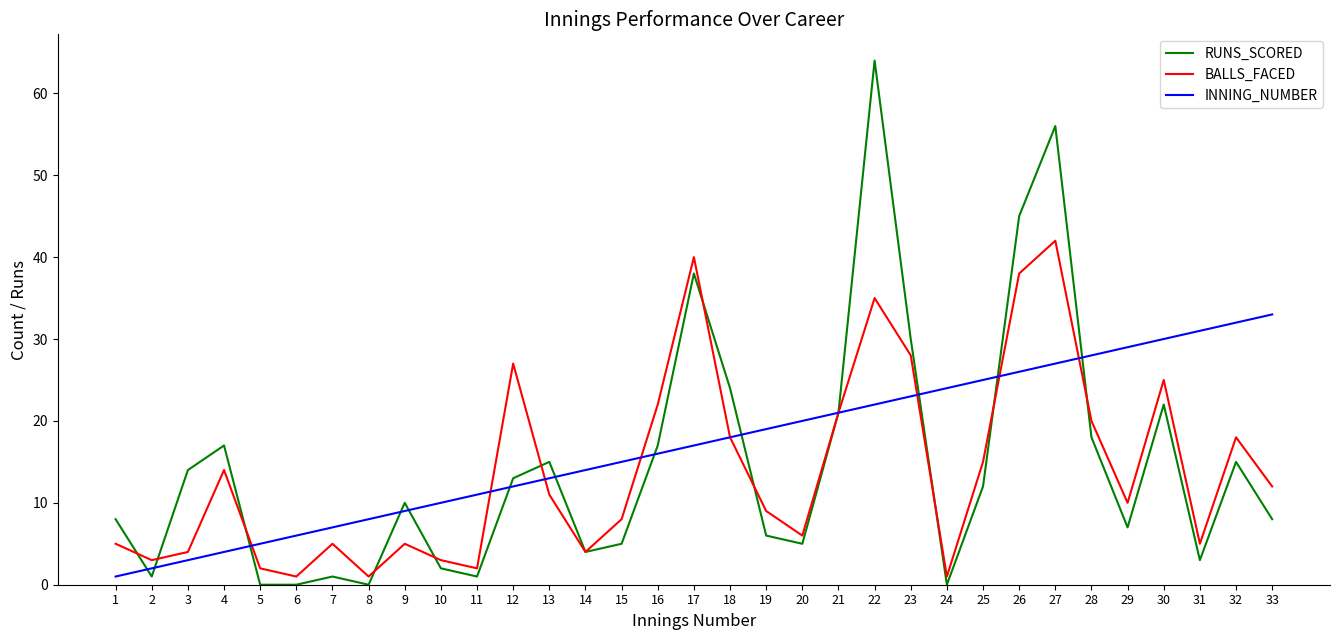

Does the chart have visible grid lines?

No